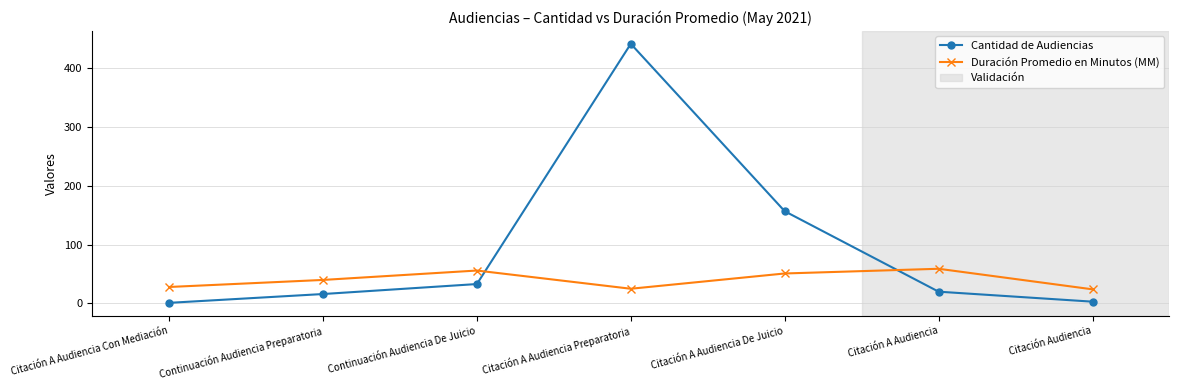

Rank the series by their maximum value, from highest to lowest.

Cantidad de Audiencias, Duración Promedio en Minutos (MM)